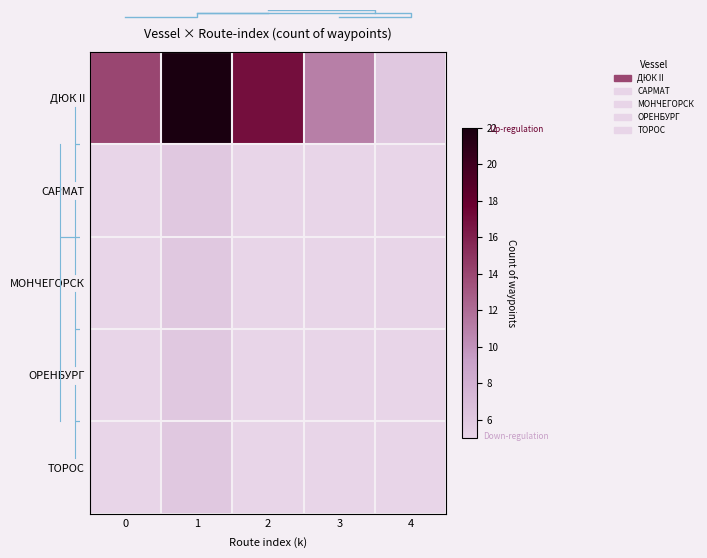

List the labels in order of row_3 value, smallest first.

0, 2, 3, 4, 1